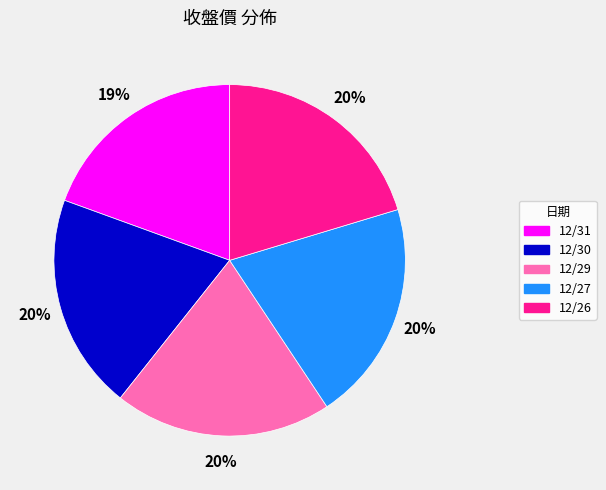

The 12/30 slice represents 20% of the pie. True or false?

True